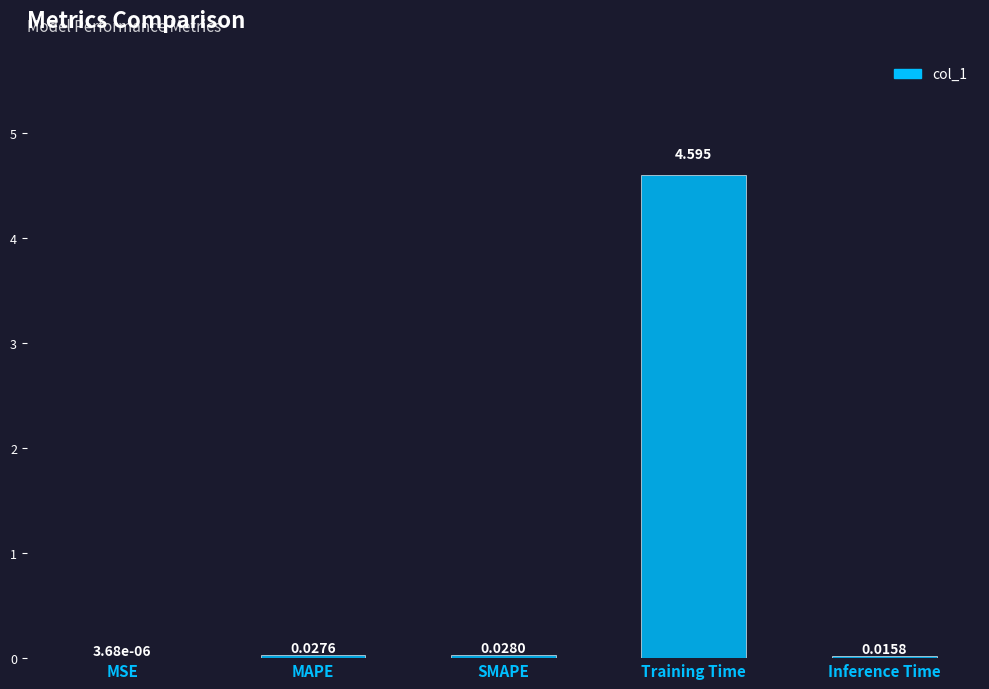

Between Training Time and MSE, which is larger?

Training Time